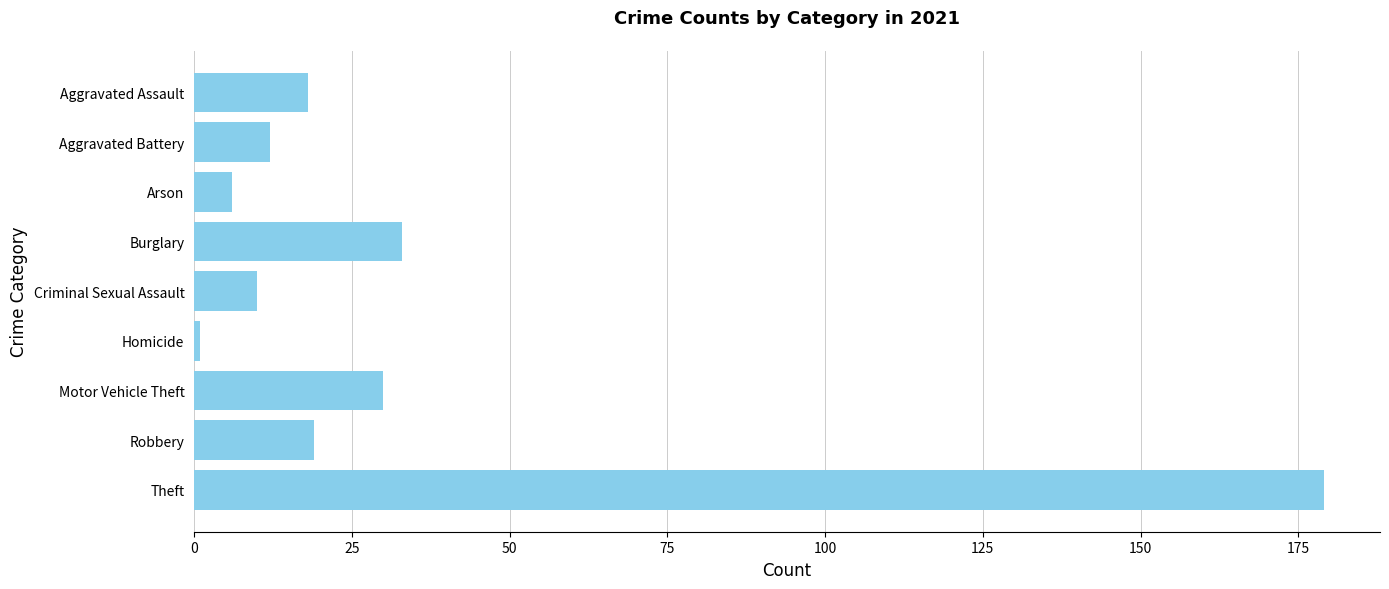

Are the bars horizontal?

Yes